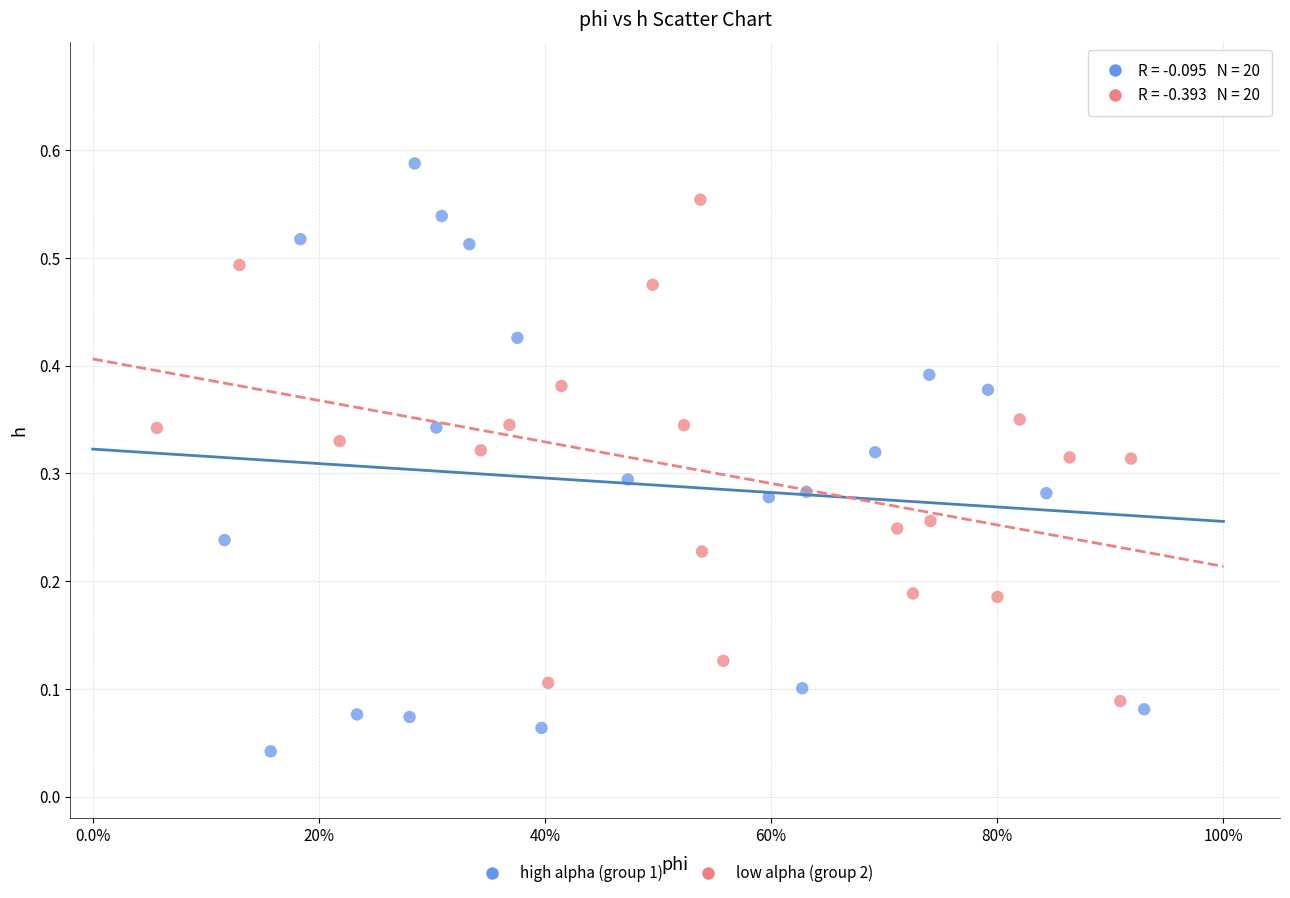

Which series contains the lowest Y value?

high alpha (group 1)